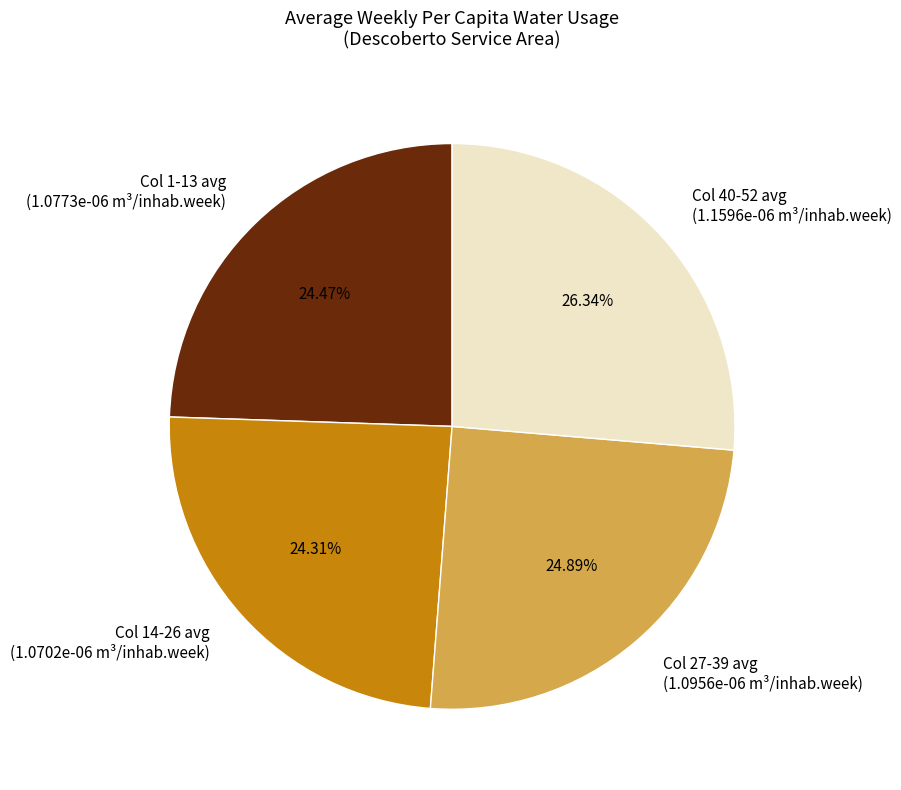

To the nearest percent, what percentage of the pie is Col 1-13 avg?

24%